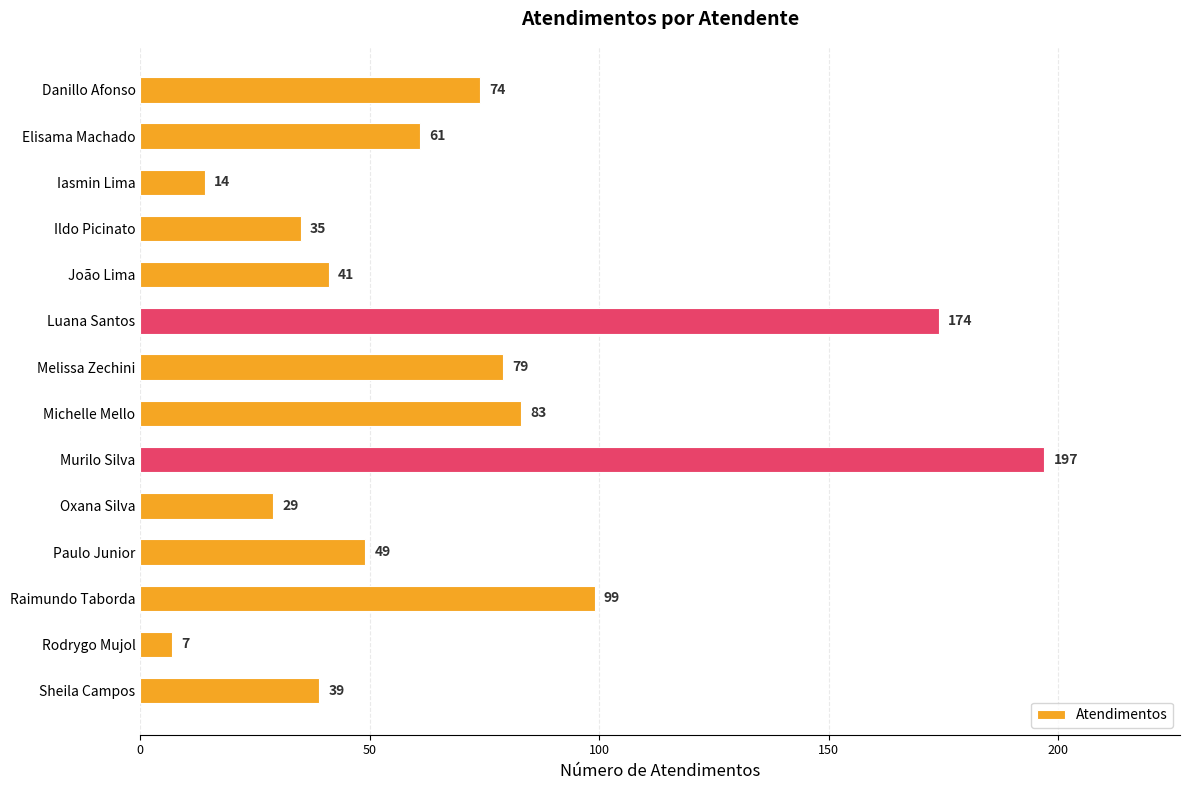

What is the difference between the maximum and minimum values?

190